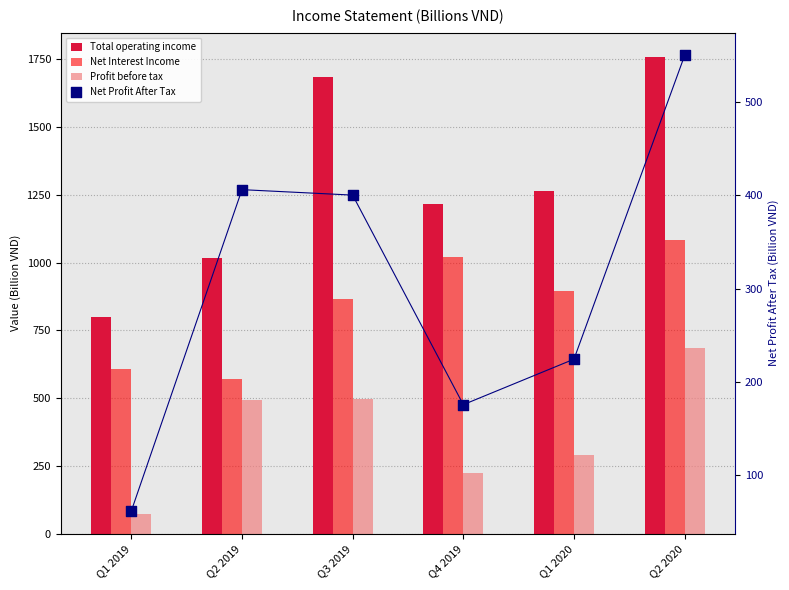

Which series has the widest spread of Y values?

Total operating income